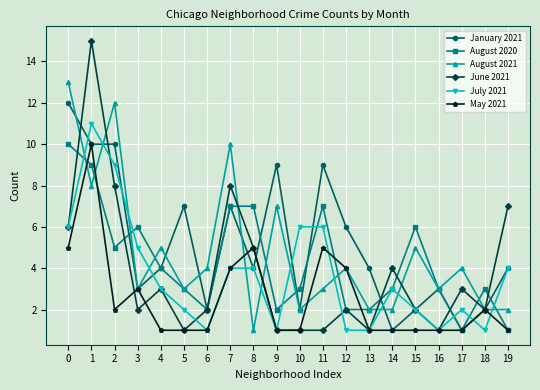

What is the sum of all June 2021 values?

75